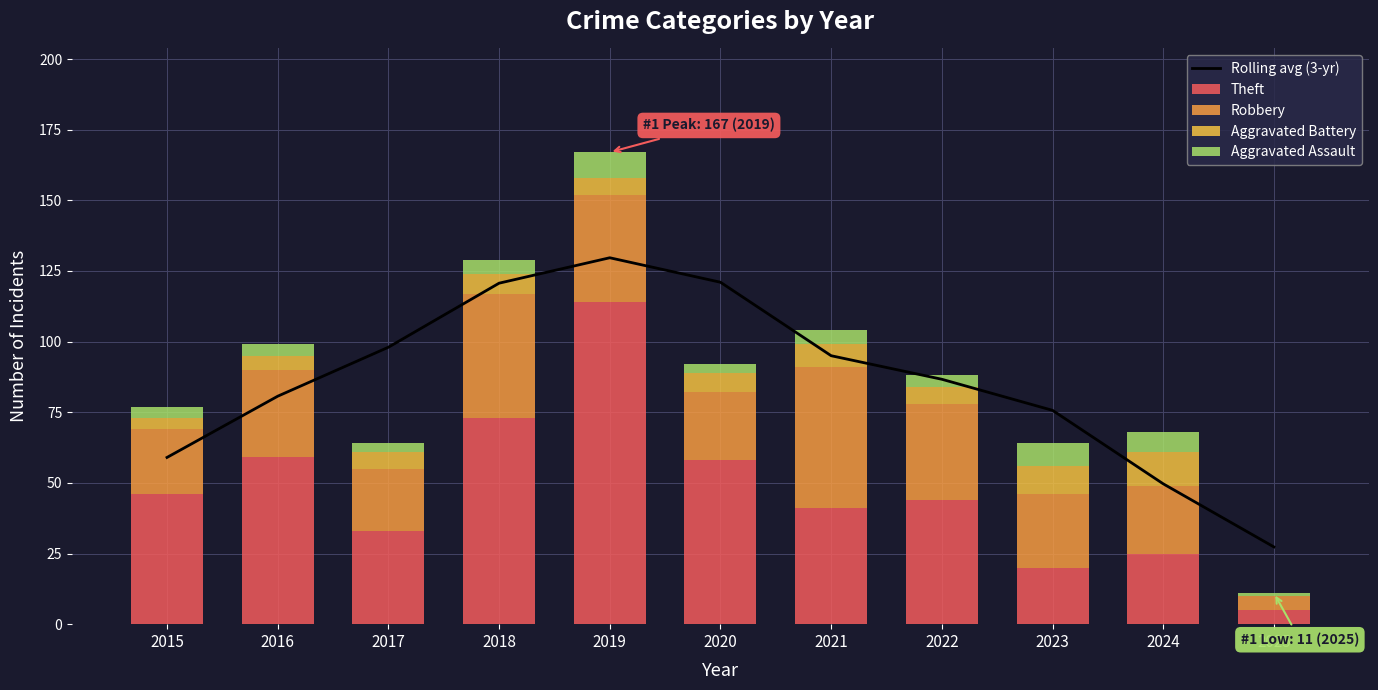

Count the number of data series in this chart.

5